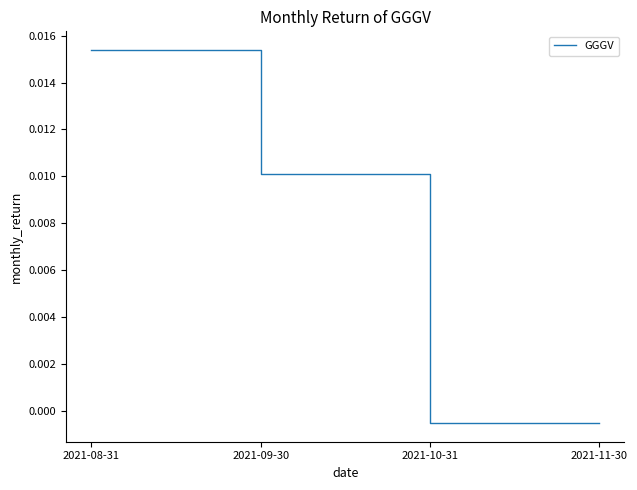

True or false: the data has more than 0 interior local peaks.

False